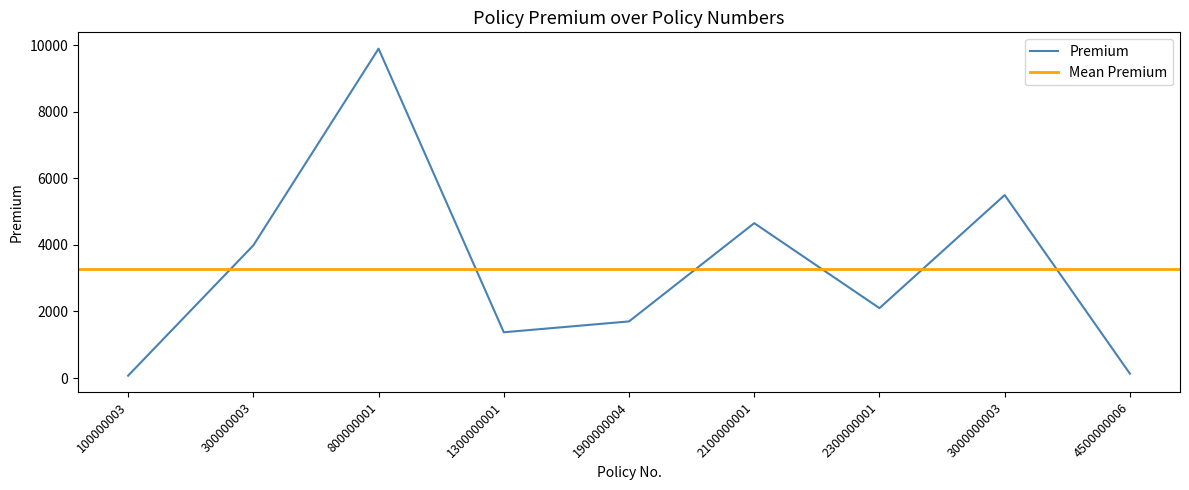

The chart shows a value of 105.7 at 100000003. True or false?

False